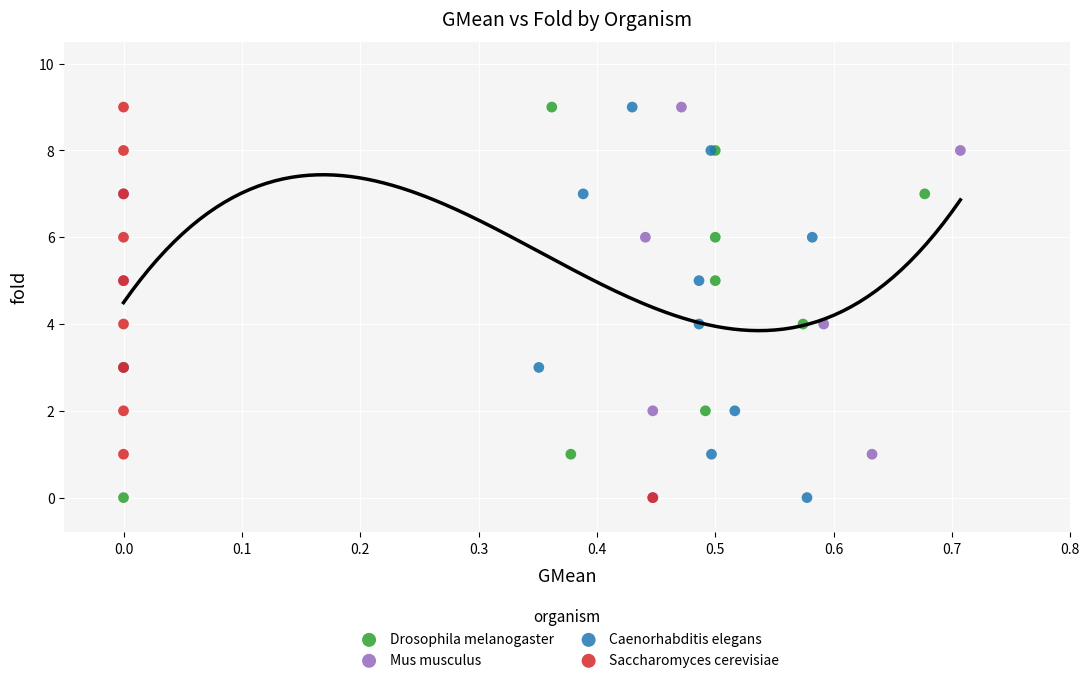

What are all the series names shown in the legend?

Drosophila melanogaster, Mus musculus, Caenorhabditis elegans, Saccharomyces cerevisiae